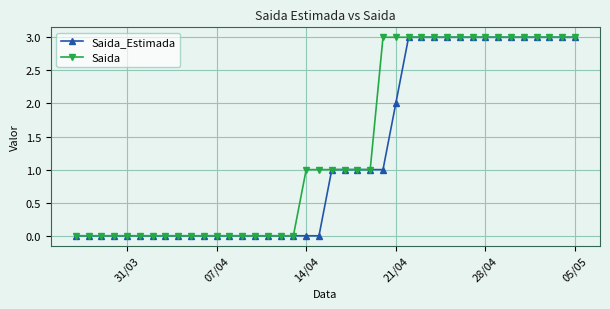

How many lines are shown in the chart?

2